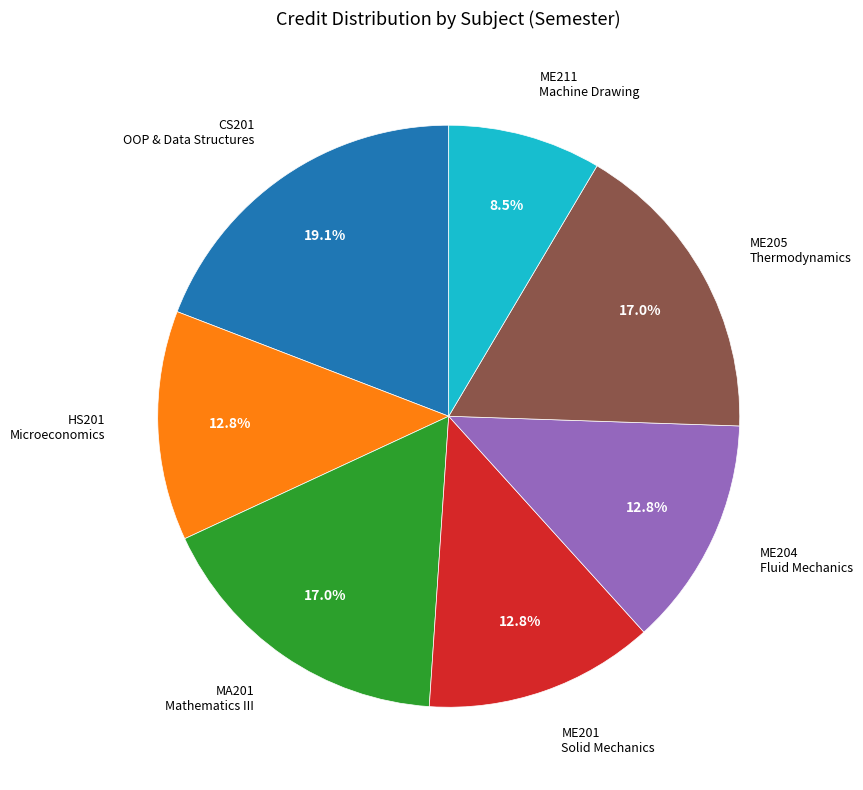

Does any single category account for the majority?

No